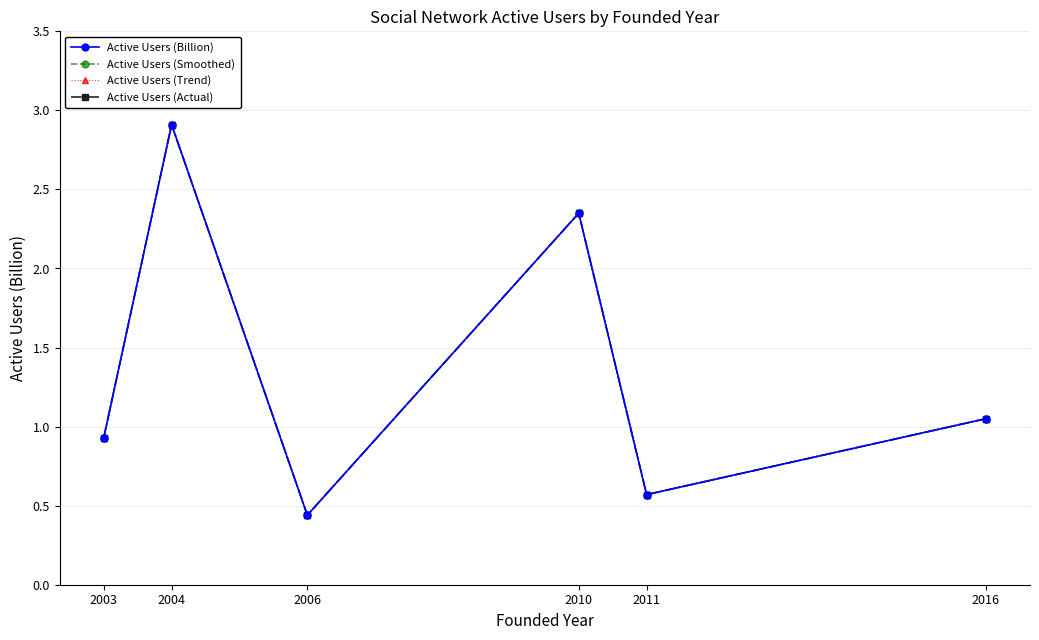

Is this an area chart (filled region under the line)?

No